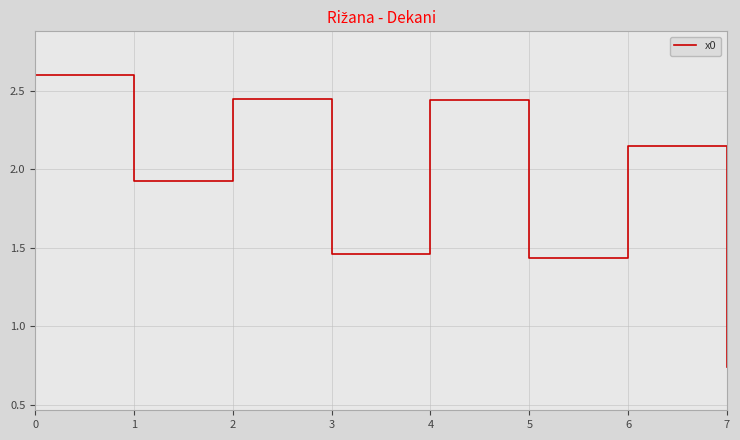

Which label corresponds to the smallest value in the chart?

7